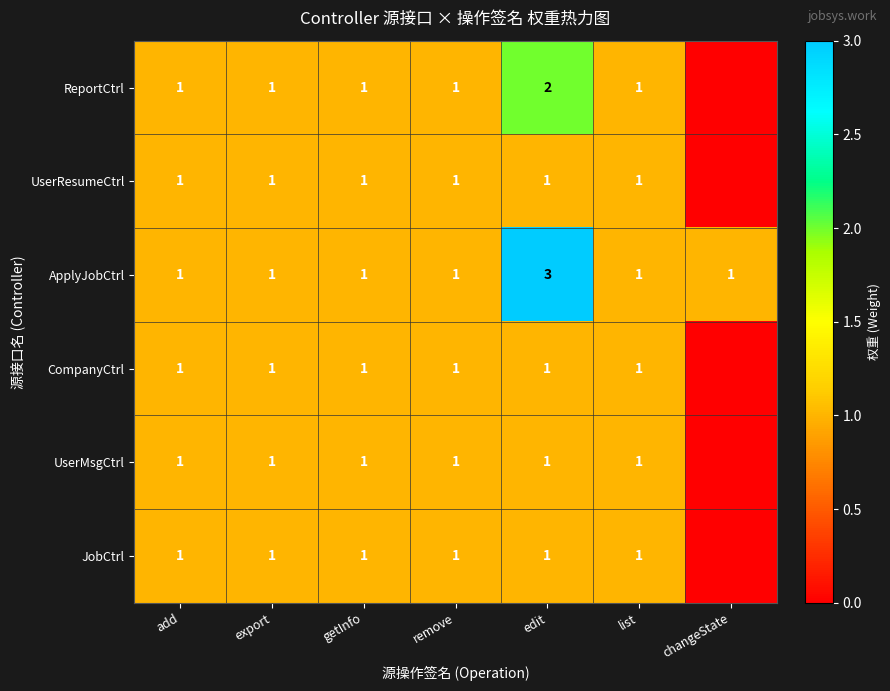

What is the sum of all ApplyJobCtrl values?

9